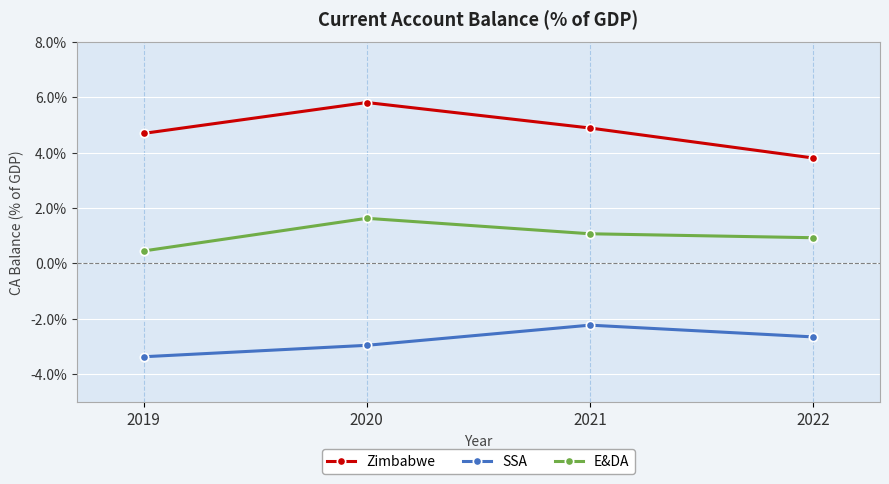

Which label corresponds to the smallest value in the chart?

2019